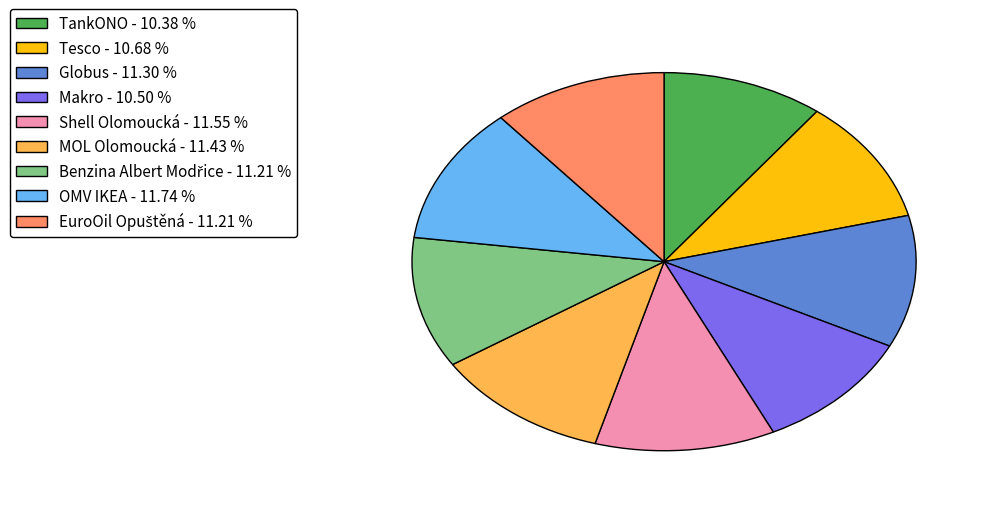

Which has a higher value, Globus - 11.30 % or TankONO - 10.38 %?

Globus - 11.30 %